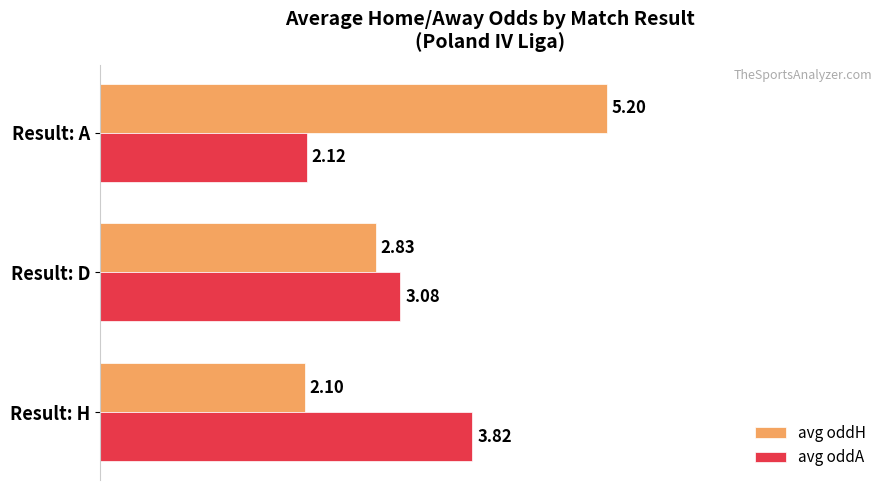

Which category has the highest value in the avg oddH series?

Result: A